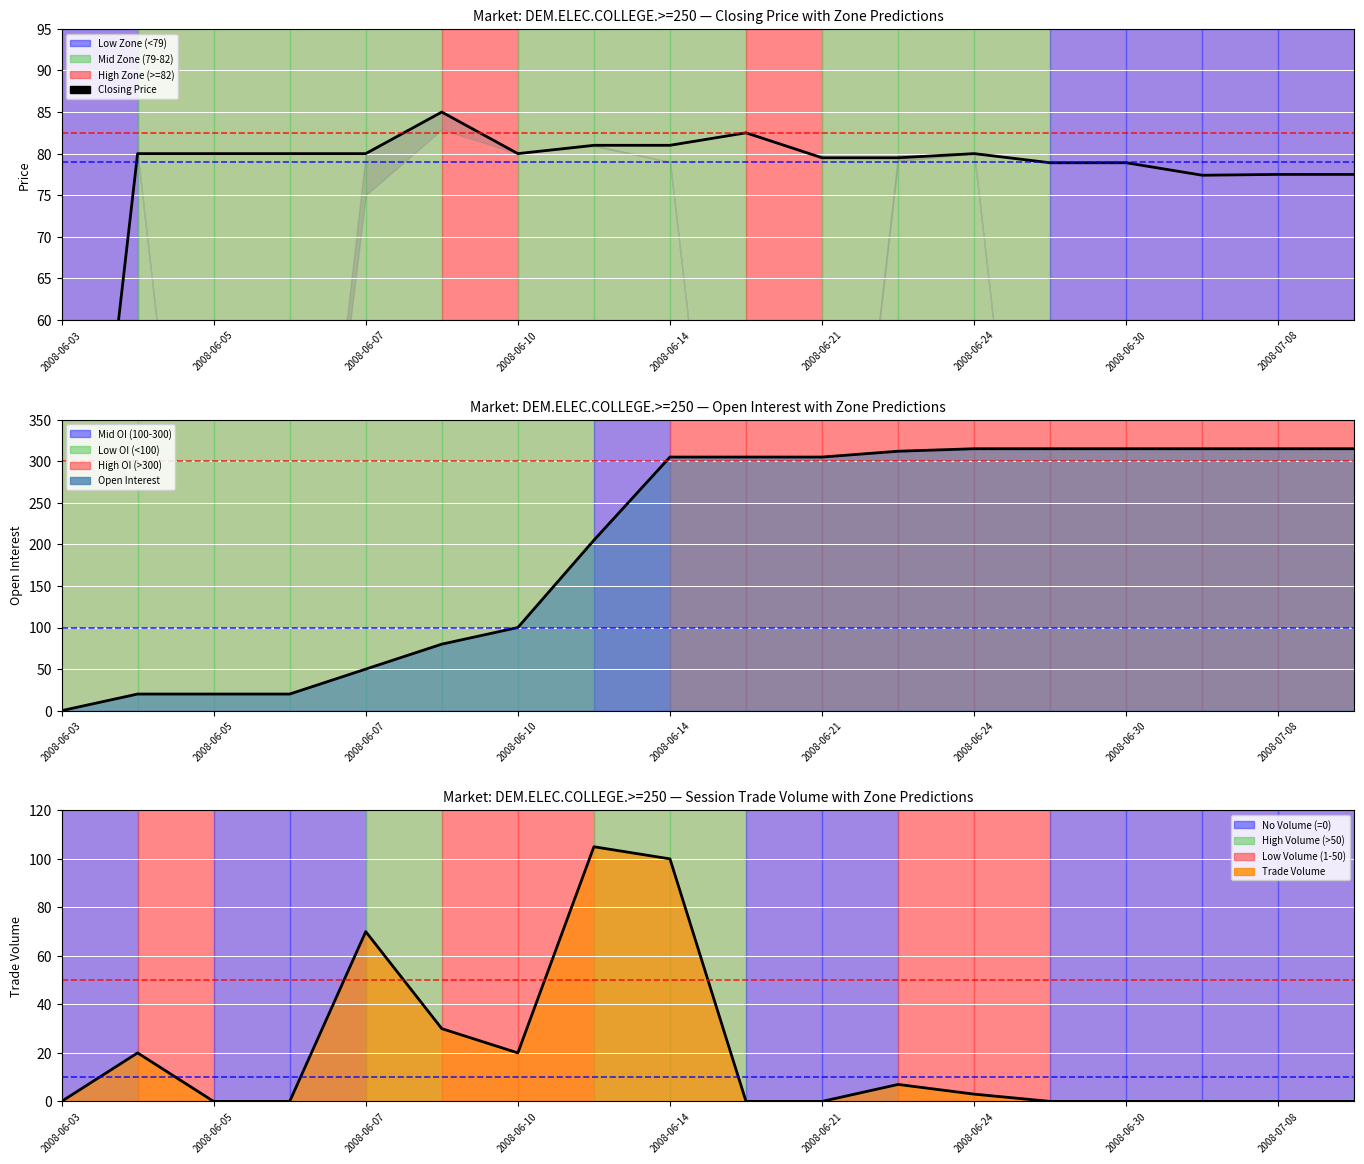

Which series has the widest spread of values?

open interest